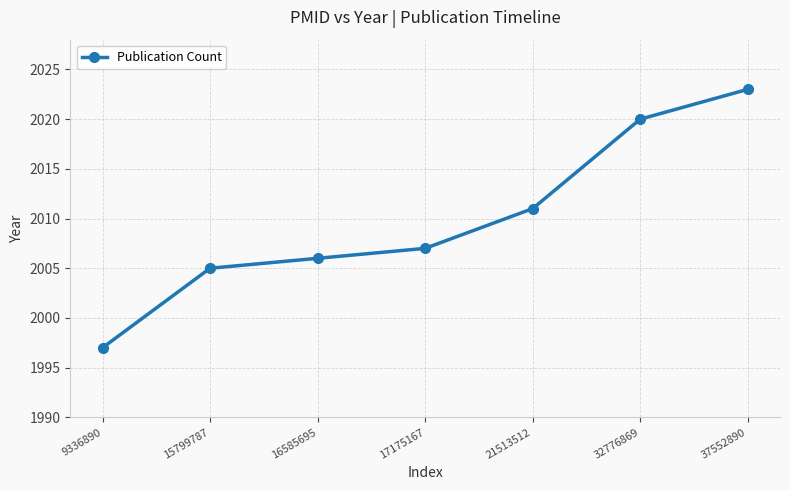

Read the value at 15799787.

2005